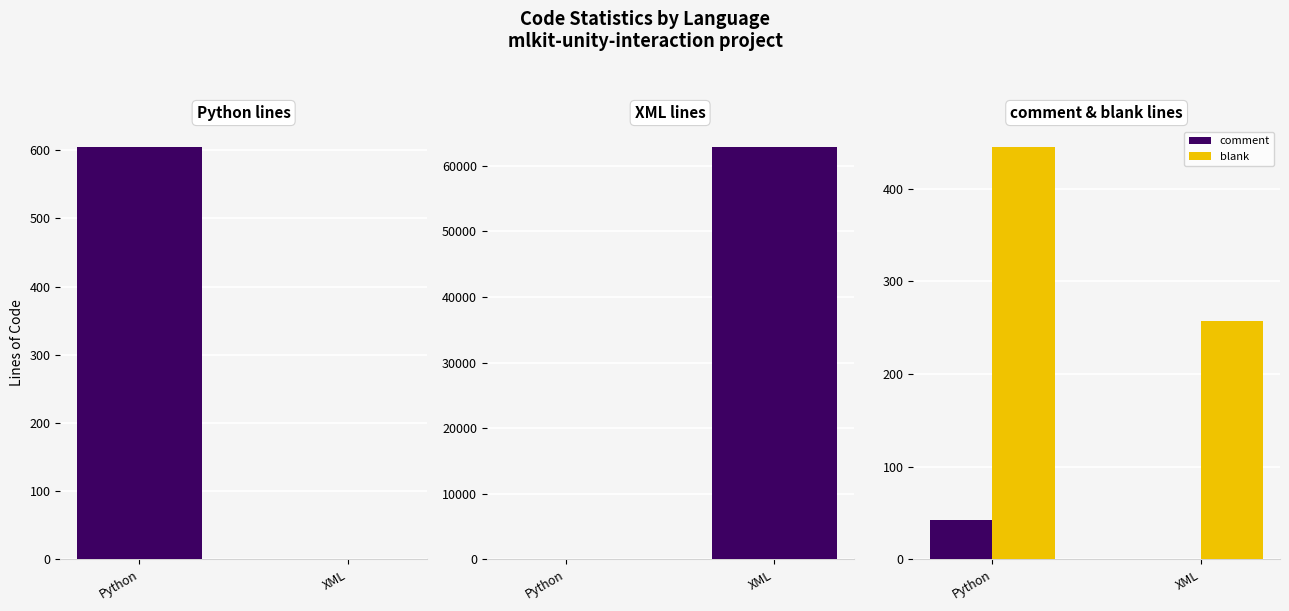

At which label is comment closest to 21?

Python